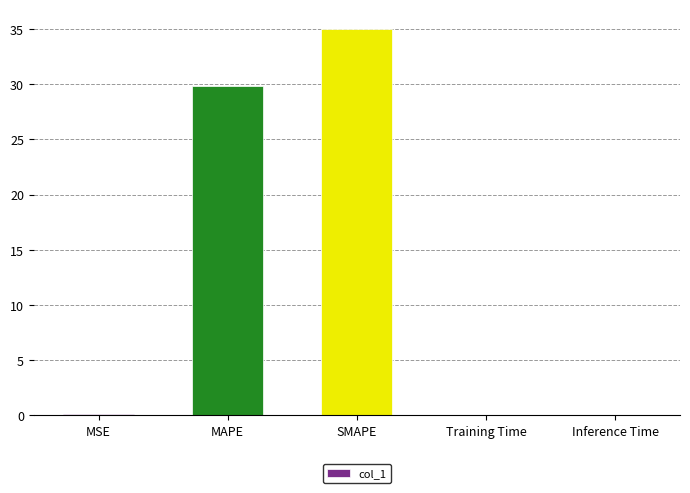

What is the average value?

13.0